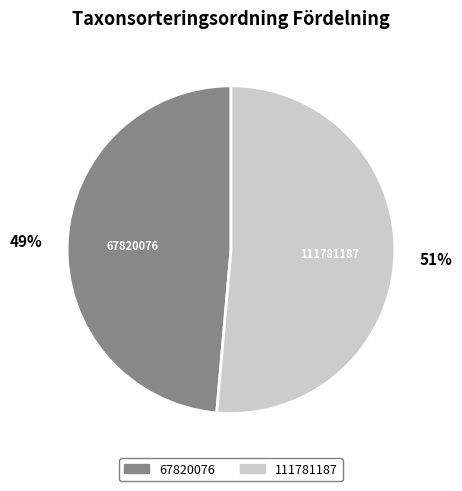

Do 111781187 and 67820076 together represent more than half of the pie?

Yes